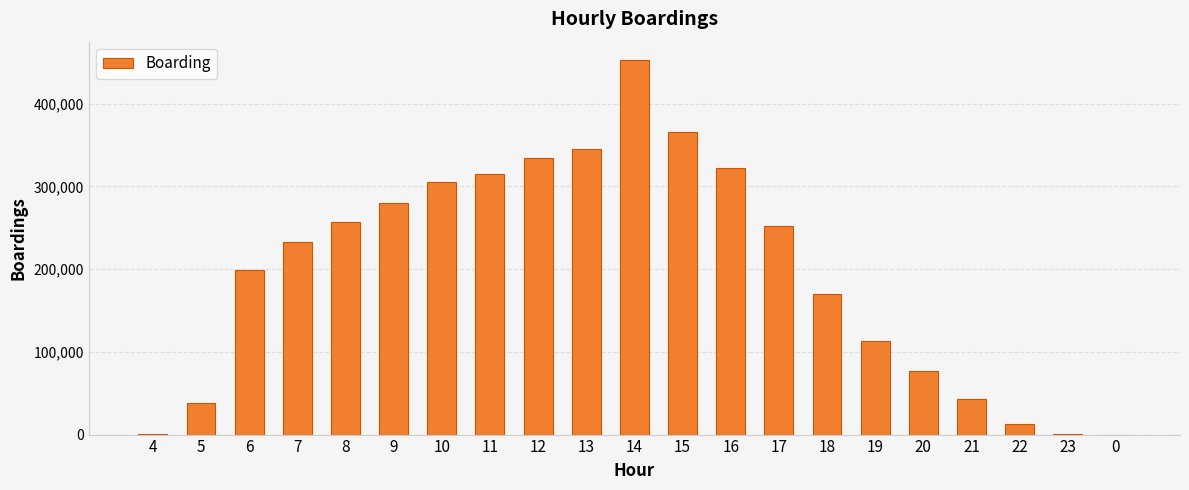

The value at 10 is 126940. True or false?

False